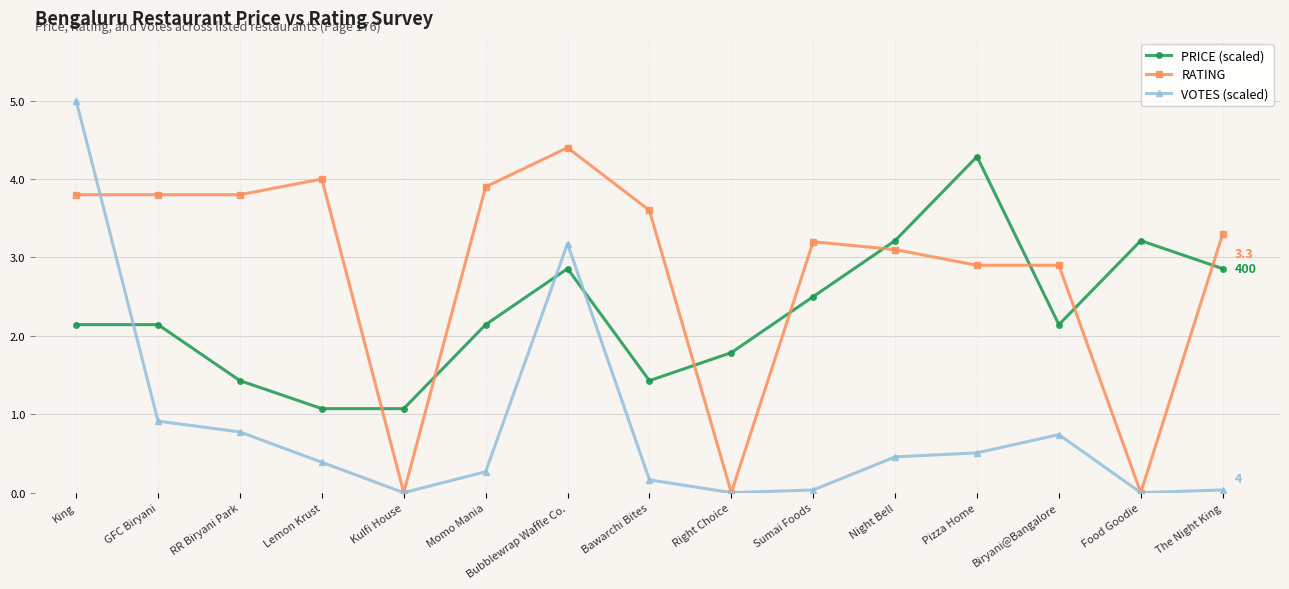

How many data points does each series have?

15